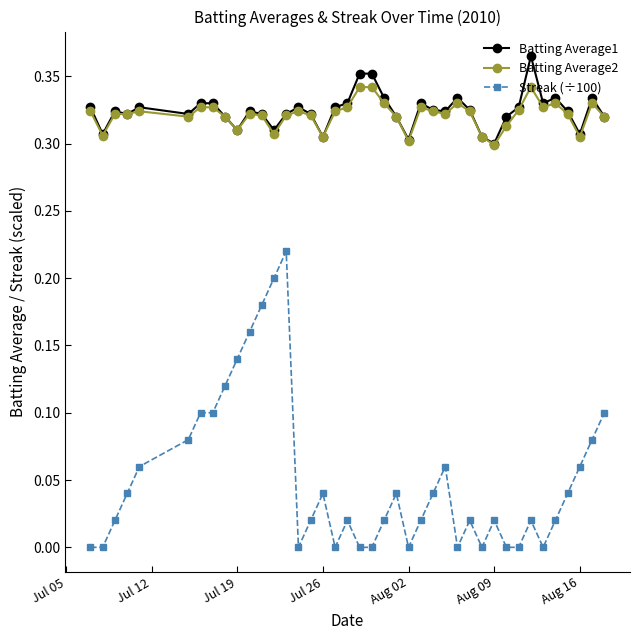

True or false: Batting Average2 has more than 1 points higher than both neighbors.

True